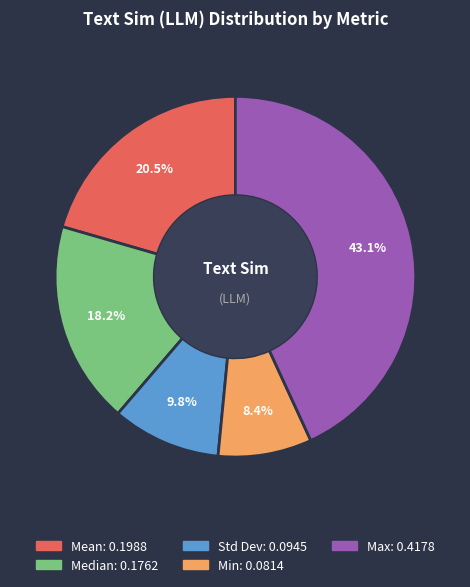

To the nearest percent, what percentage of the pie is Median?

18%